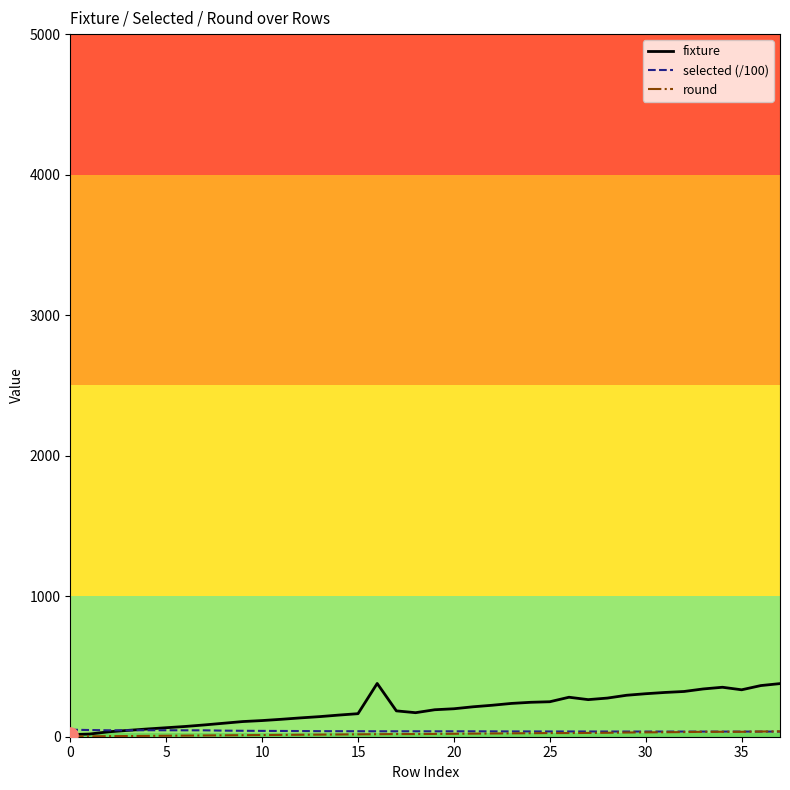

At how many categories does at least one series exceed 354?

3